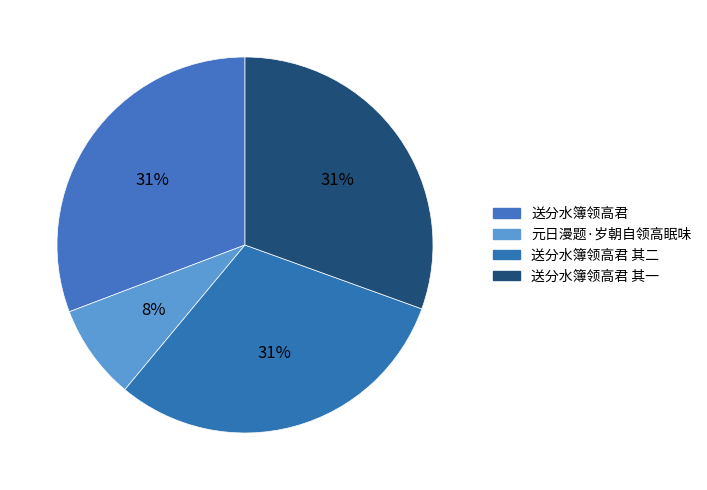

To the nearest percent, what is the average slice percentage?

25%